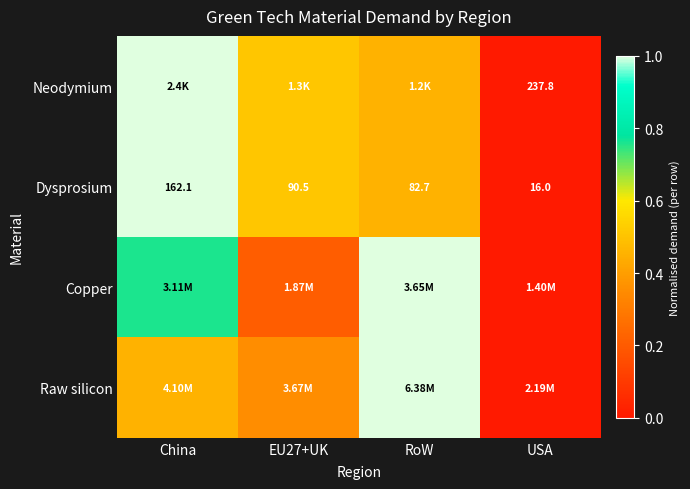

Which category has the lowest value in the Dysprosium series?

USA